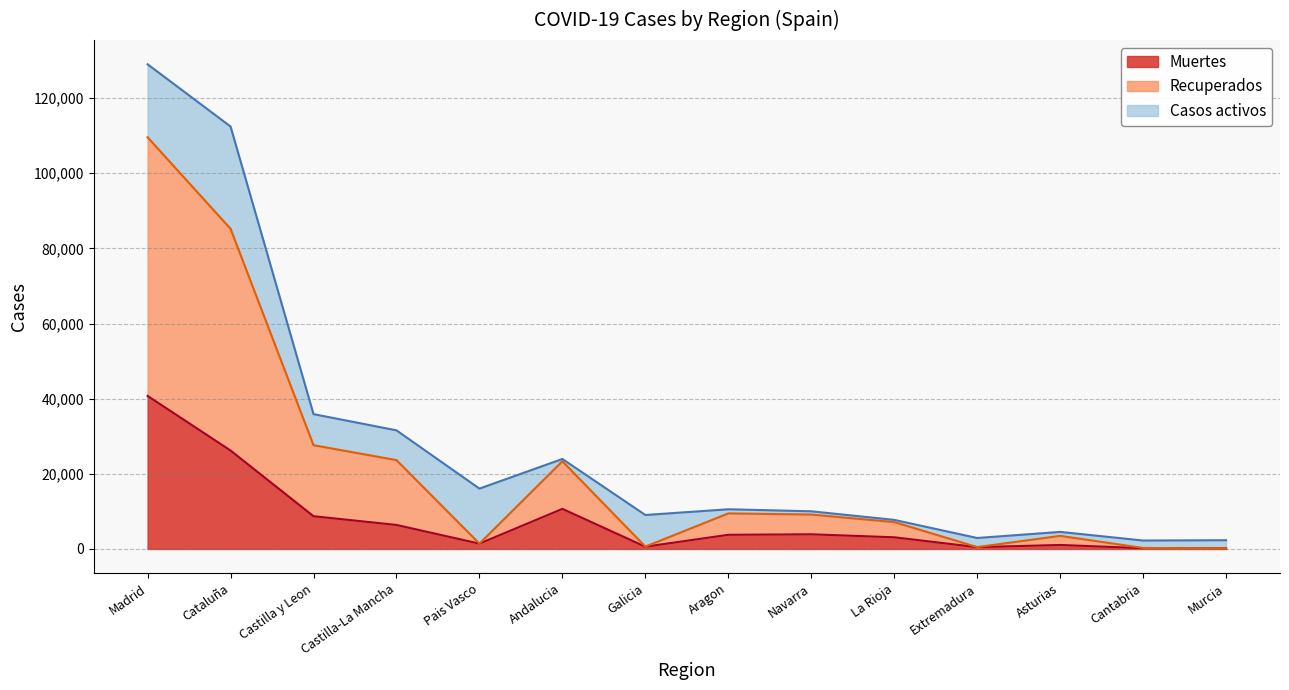

Which series has the largest total across all categories?

Recuperados